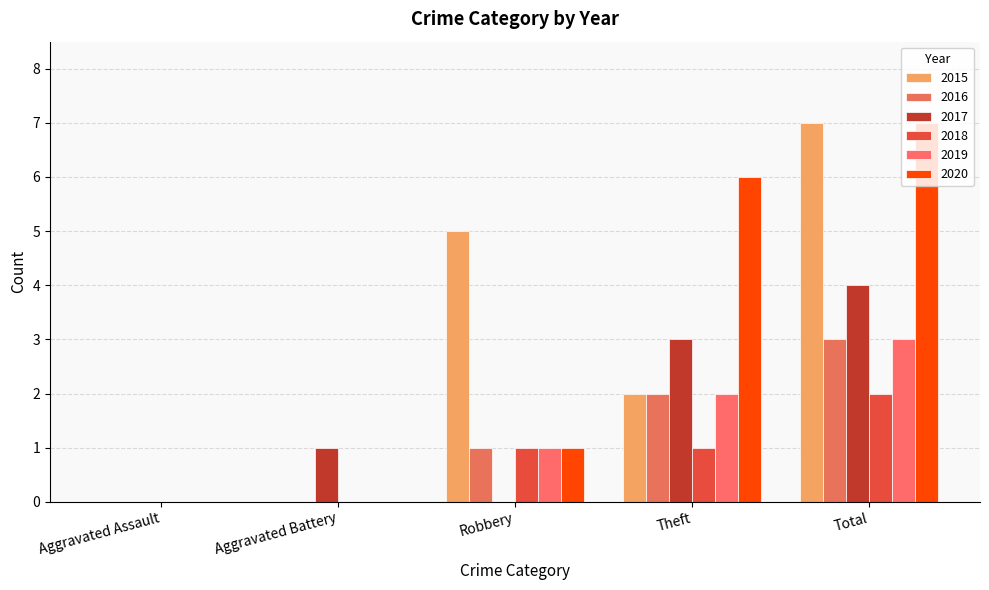

Count the number of data series in this chart.

6